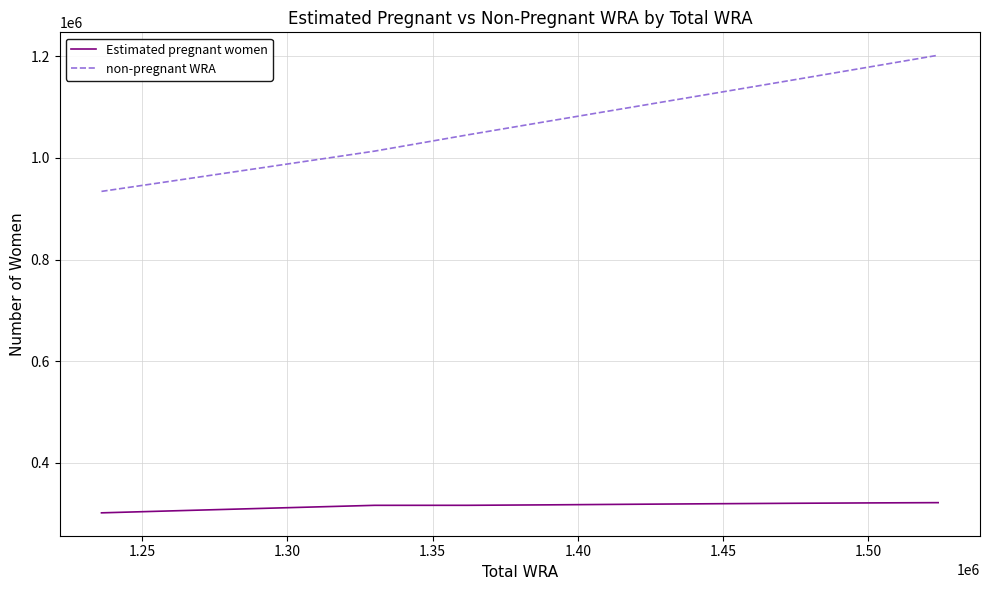

What is the difference between the second highest and minimum values in the Estimated pregnant women series?

19526.8